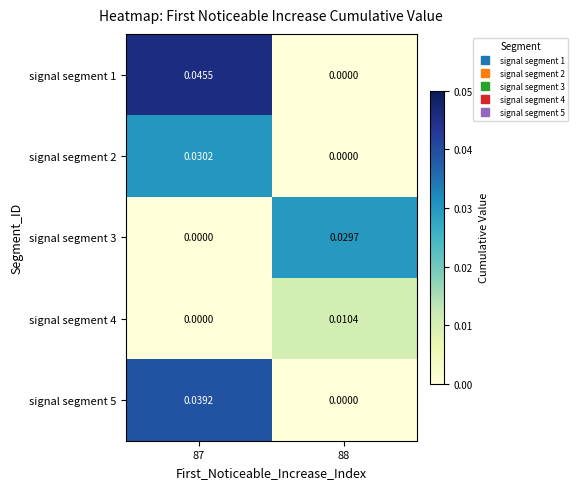

Is the value of signal segment 4 at 88 greater than the value of signal segment 5 at 87?

No